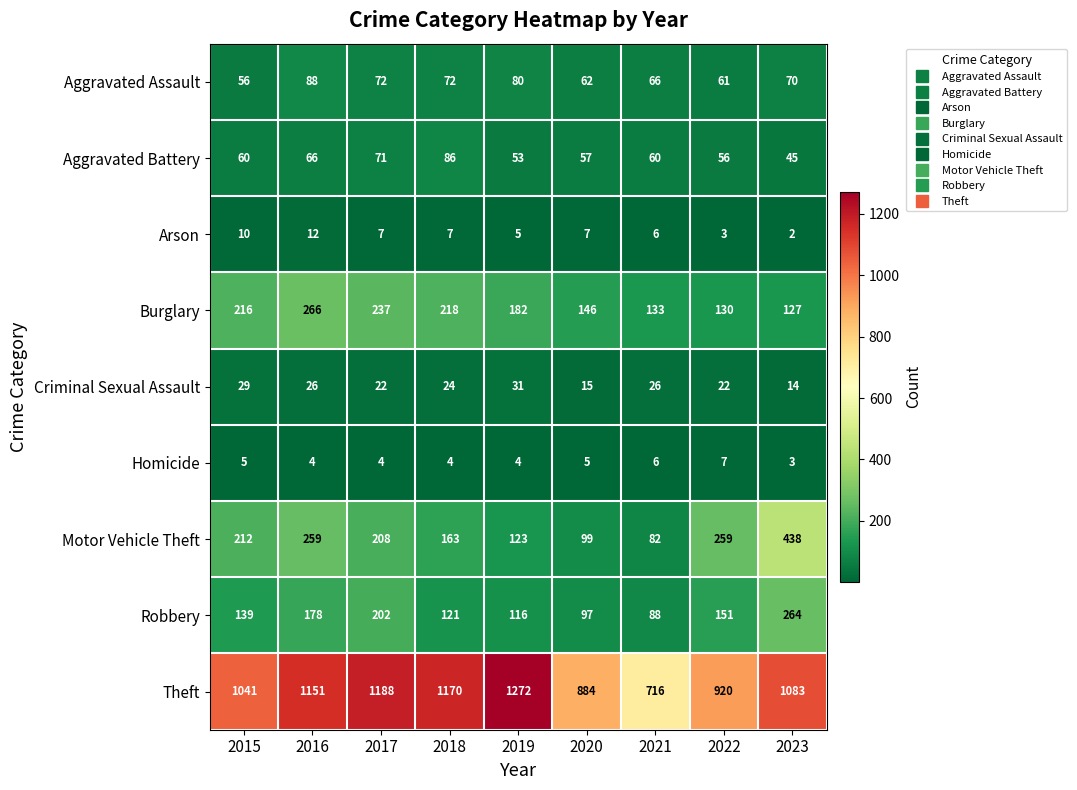

At 2022, list the series in order from largest to smallest.

Theft, Motor Vehicle Theft, Robbery, Burglary, Aggravated Assault, Aggravated Battery, Criminal Sexual Assault, Homicide, Arson